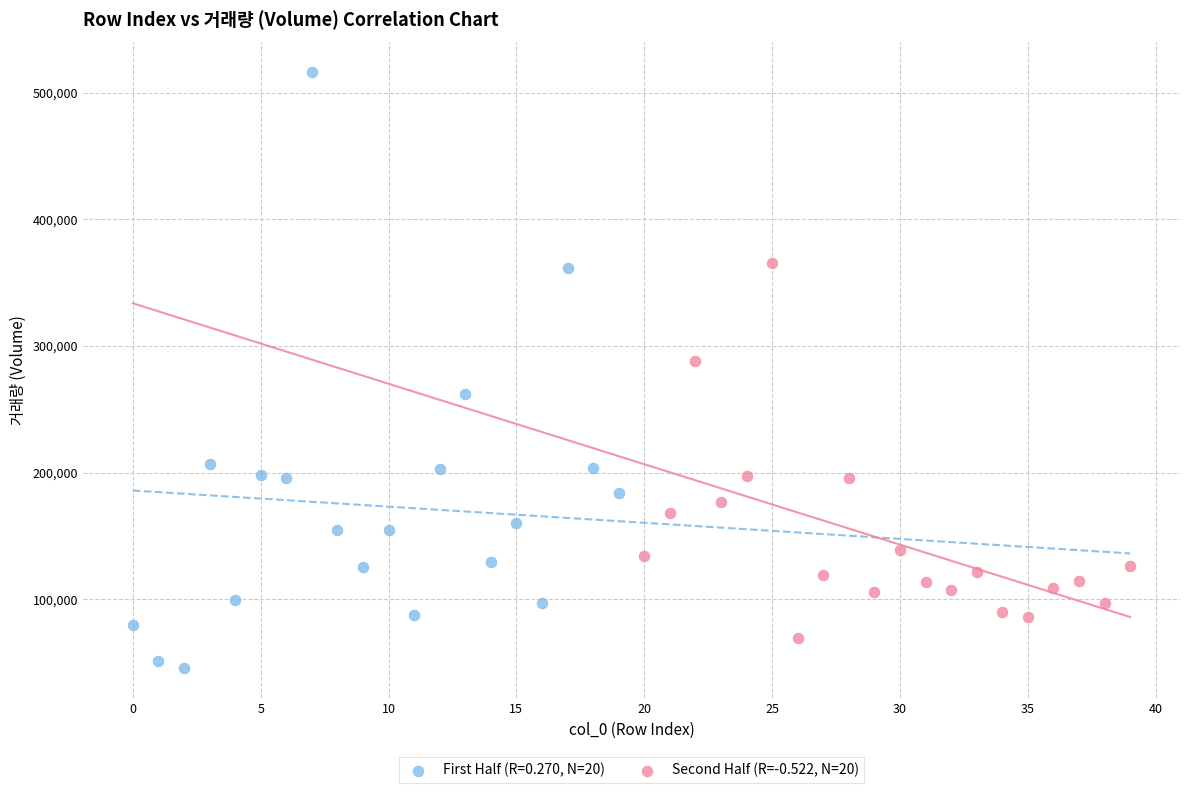

Which series reaches the maximum Y coordinate?

First Half (R=0.270, N=20)